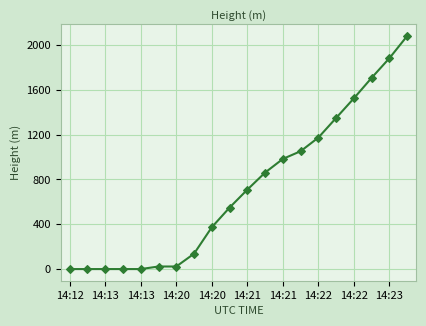

What is the greatest value displayed?

2080.3